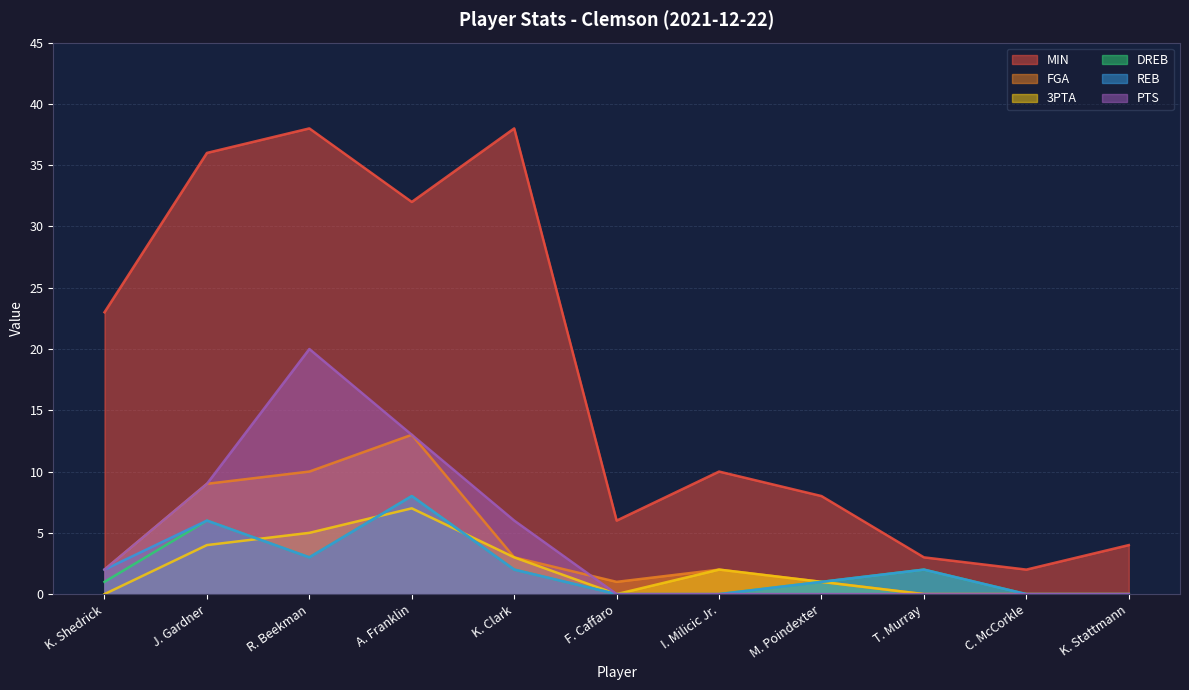

What is the maximum value shown in the chart?

38